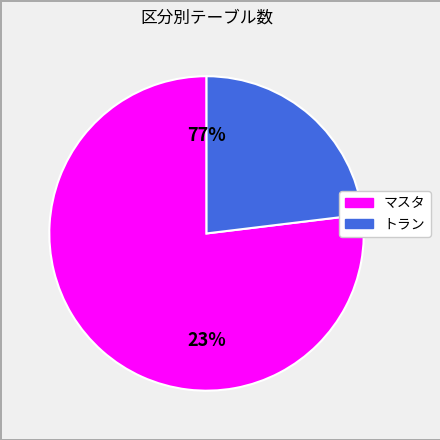

Does any single category account for the majority?

Yes